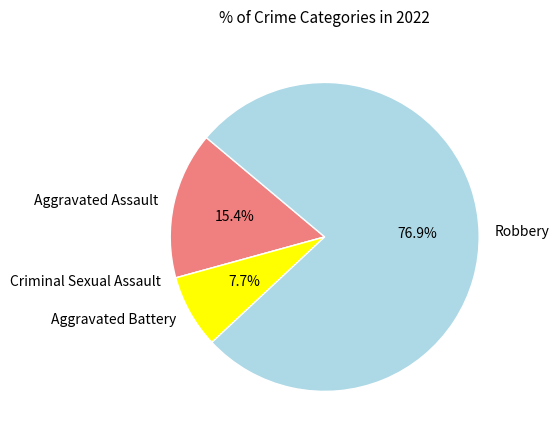

Which has a higher value, Aggravated Assault or Robbery?

Robbery